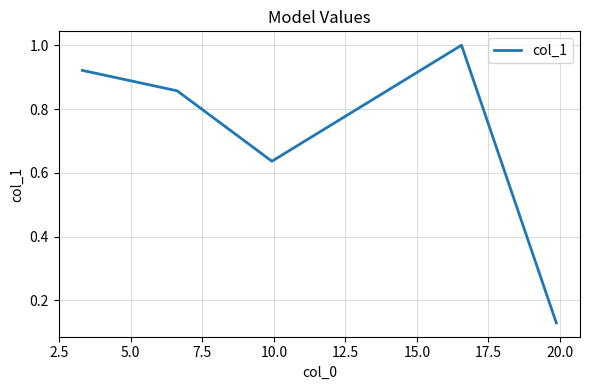

What is the average value?

0.7